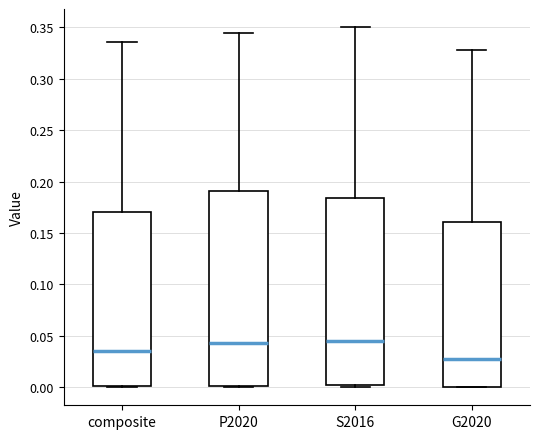

Which box is the tallest, from its lower edge to its upper edge?

P2020